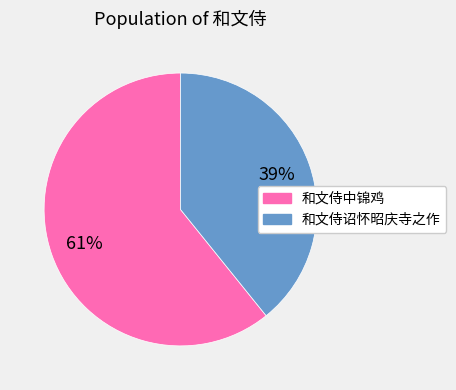

Which category accounts for the majority?

和文侍中锦鸡